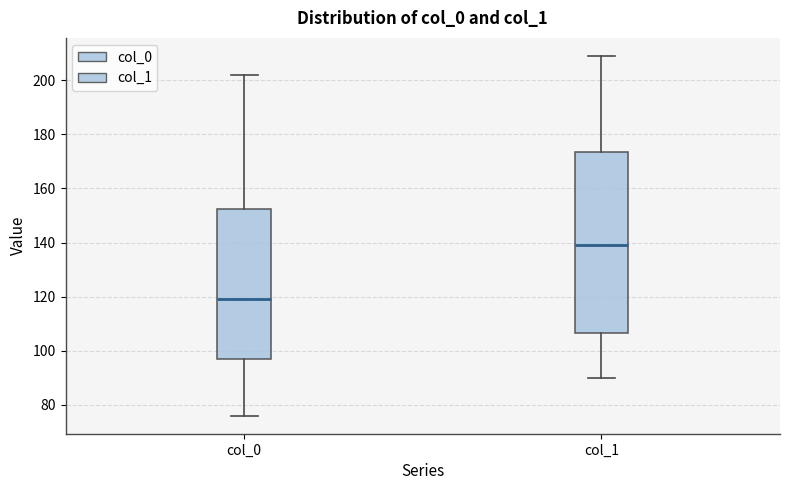

Comparing the boxes themselves (not the whiskers), which one is the tallest?

col_1